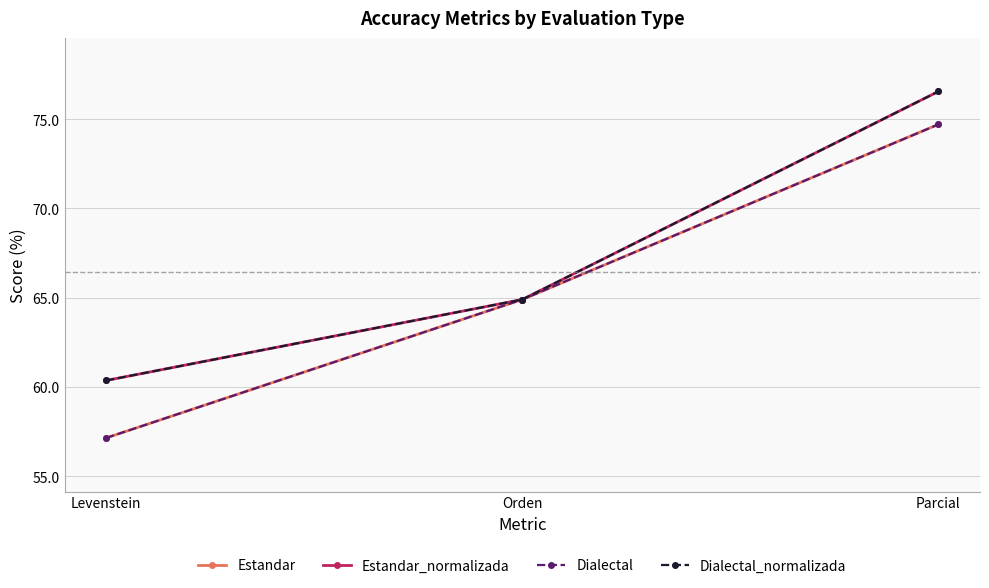

What is the sum of the Dialectal_normalizada values at Levenstein and Orden?

125.3